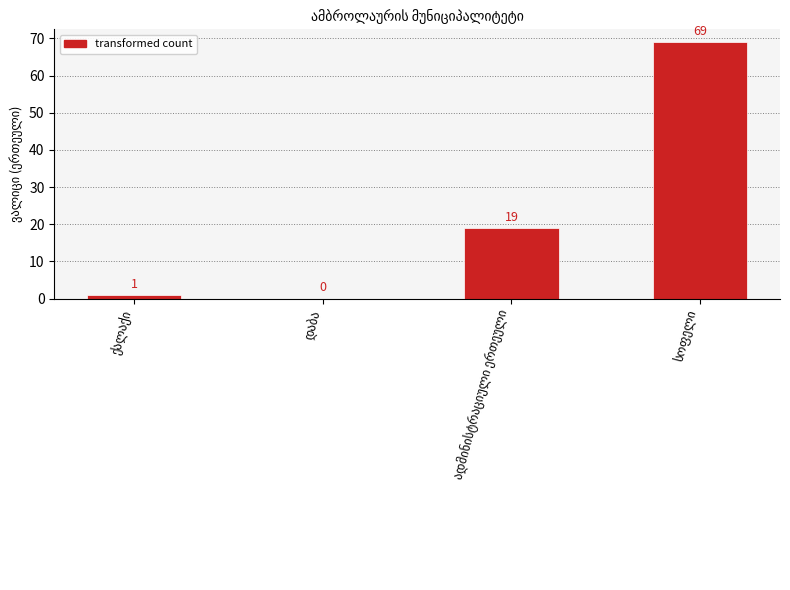

What is the greatest value displayed?

69